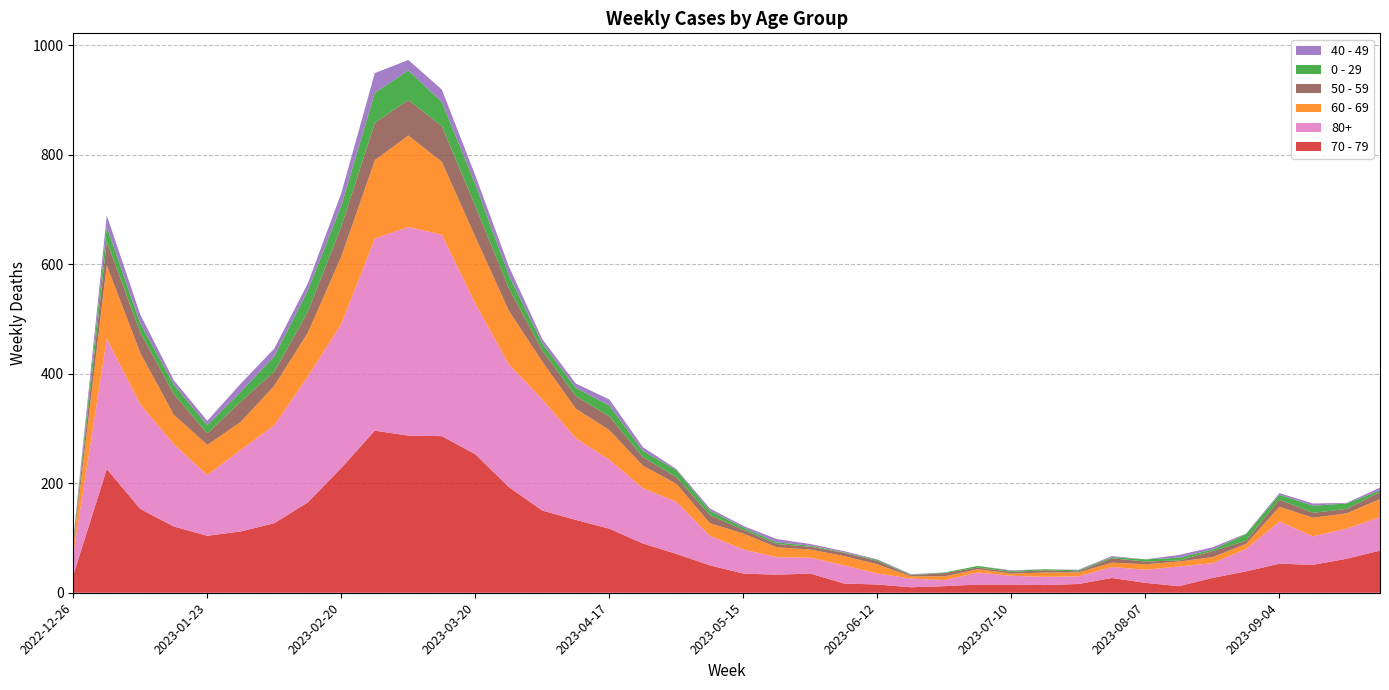

Reading left to right, transcribe all the data shown in this chart.

70 - 79: 32	226	153	121	104	112	127	165	228	296	287	286	253	193	150	133	117	90	71	50	35	33	35	17	15	10	12	15	15	14	16	27	18	12	27	39	53	51	62	77
80+: 38	238	191	150	111	149	179	230	263	351	381	368	275	224	203	149	126	101	95	54	44	32	29	33	20	16	11	22	16	15	14	20	24	36	27	41	77	52	55	61
60 - 69: 16	134	94	54	55	51	72	80	123	143	167	133	122	98	69	54	54	41	33	23	29	18	15	17	17	4	7	6	4	8	7	8	10	9	11	9	27	34	28	33
50 - 59: 5	44	37	38	21	37	26	38	55	68	65	65	56	41	20	23	25	16	12	15	7	6	5	6	6	2	6	3	3	4	2	8	5	2	11	6	13	9	8	13
0 - 29: 4	26	17	17	15	18	28	39	38	55	54	44	40	24	13	15	20	11	13	8	4	3	2	1	2	1	1	3	2	2	2	2	4	5	3	12	9	13	10	3
40 - 49: 4	21	16	8	8	15	14	13	23	36	19	23	16	16	8	8	11	7	2	4	3	6	3	2	1	1	0	0	1	0	1	2	0	5	4	1	3	4	1	5